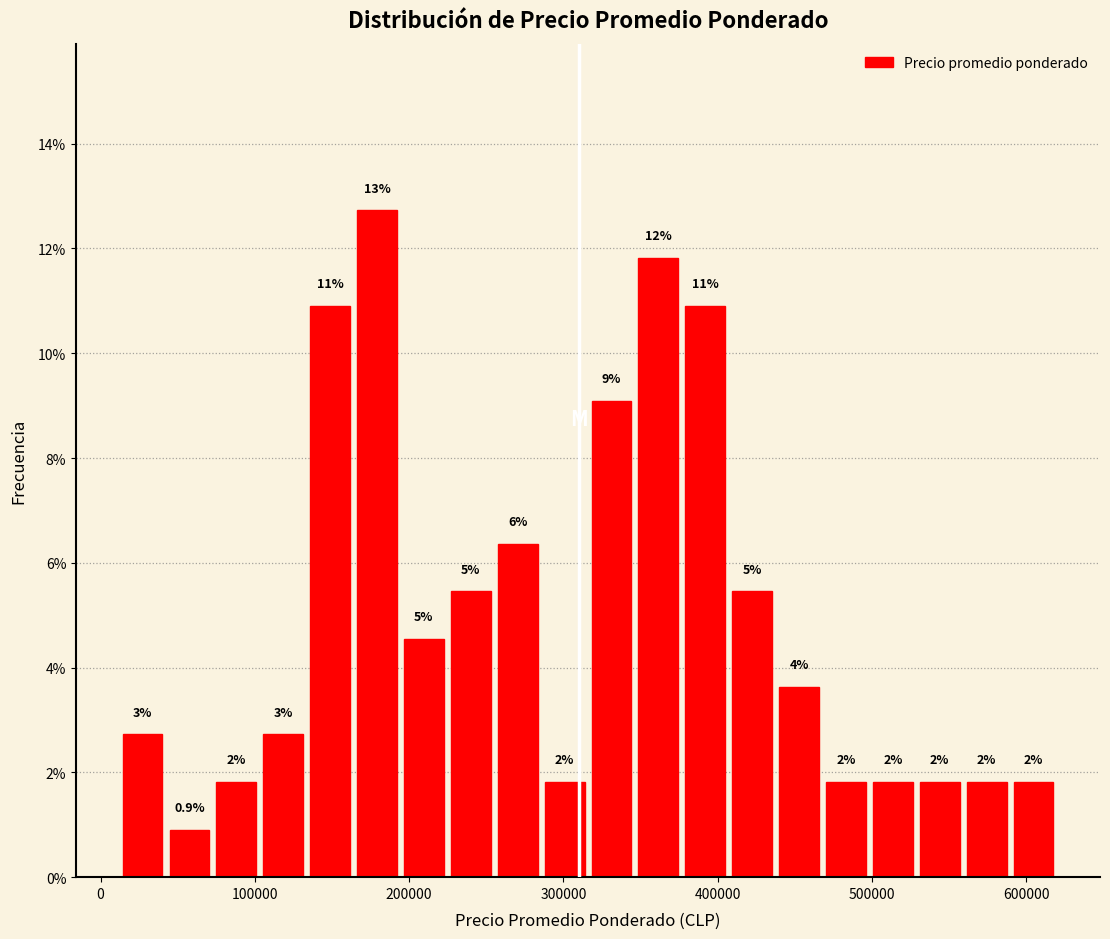

Around what value on the x-axis is the tallest bar? Give the approximate position of its centre, as read against the axis.

180000